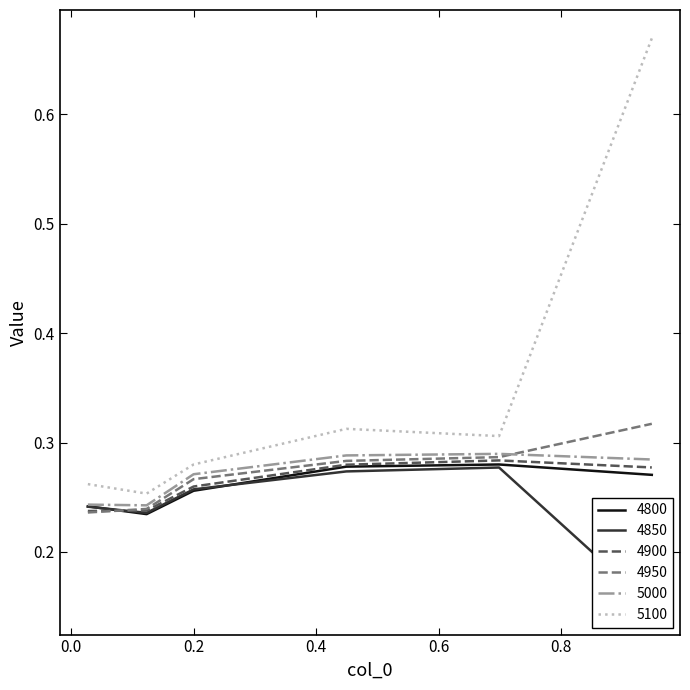

List the labels in order of 4800 value, smallest first.

0.1232876712328767, 0.0273972602739726, 0.2, 0.947945205479452, 0.4493150684931507, 0.6986301369863014